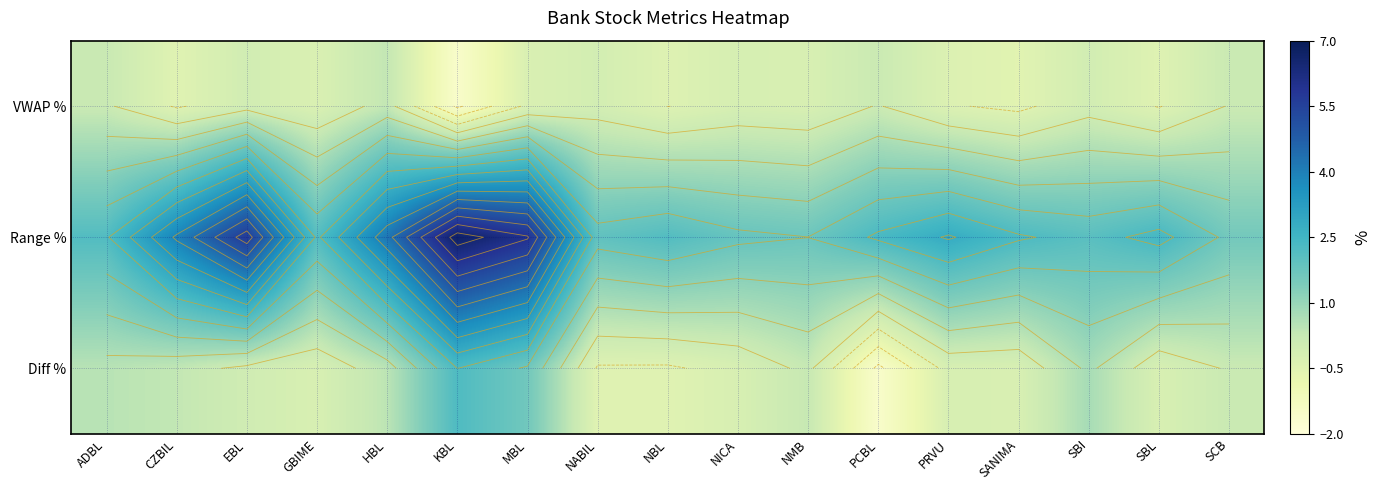

What is the difference between the highest and lowest values at SBI?

2.1